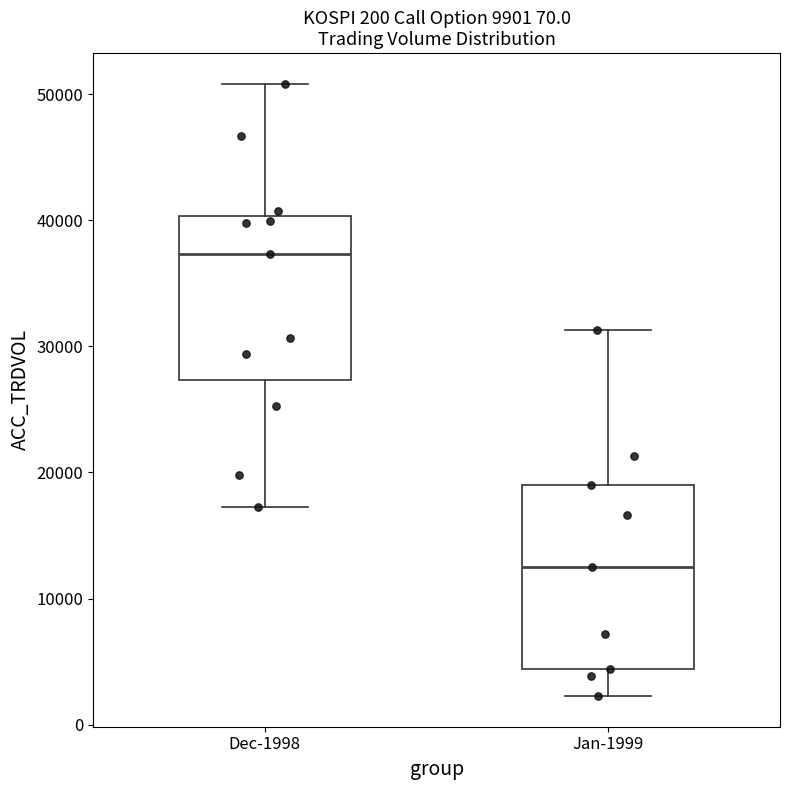

Where does the upper whisker of the box for Jan-1999 end on the y-axis? The values are not printed on the chart, so give them approximately, as read against the axis.

31000